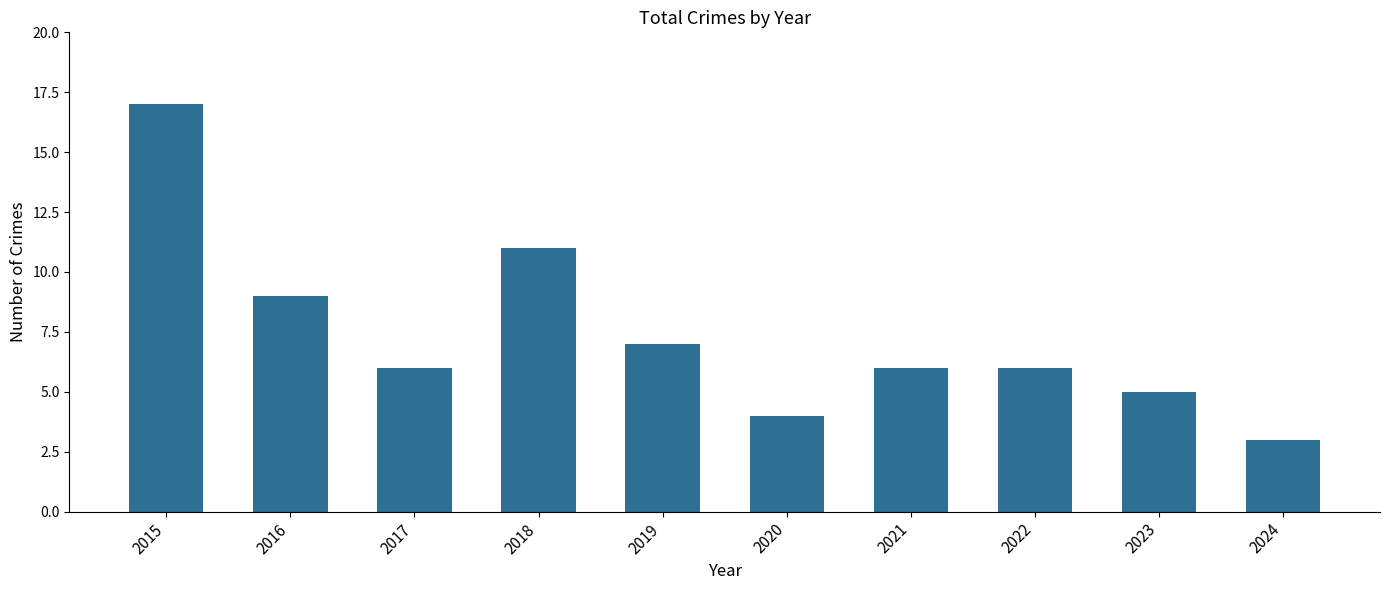

True or false: the data shows 7 at 2019.

True